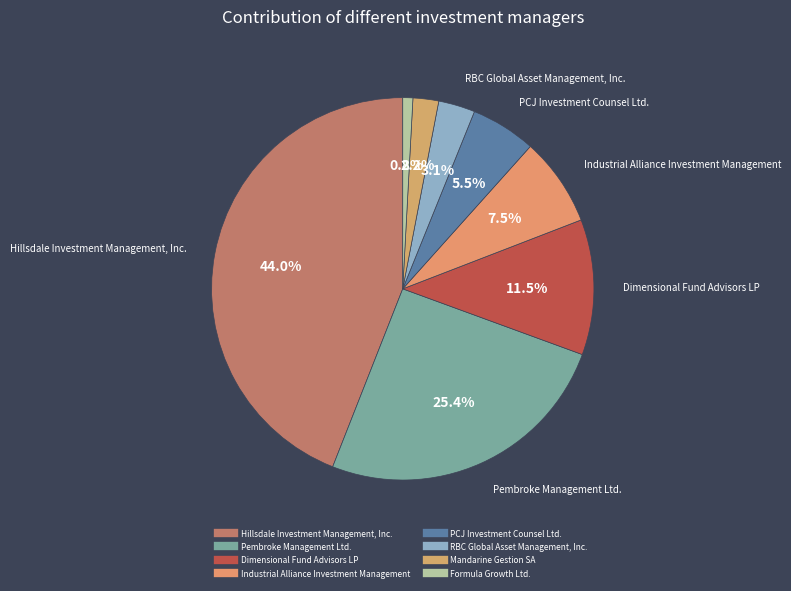

What percentage is the Formula Growth Ltd. slice, to the nearest percent?

1%